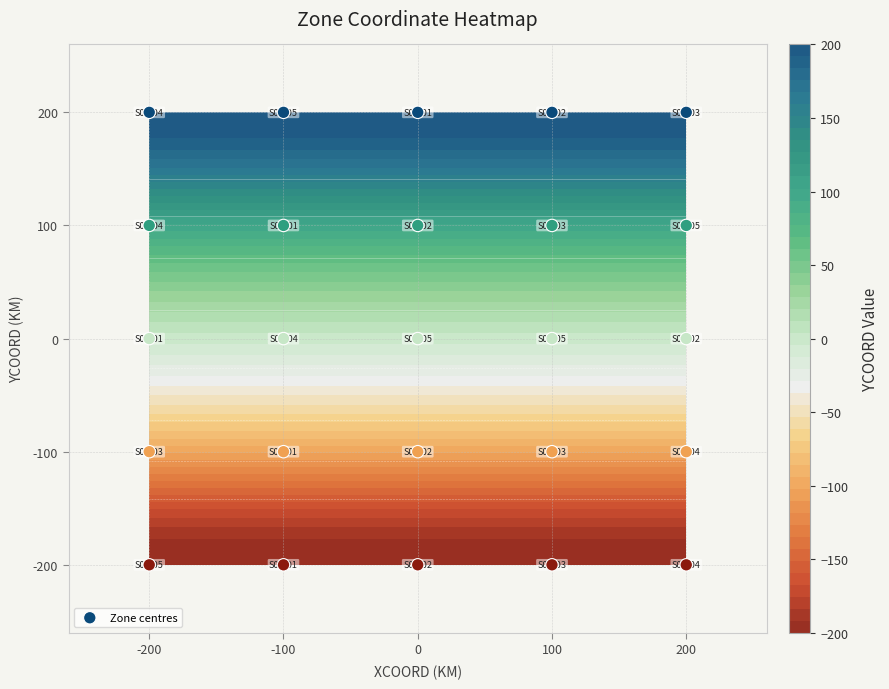

Where does the data first go above 0?

-200